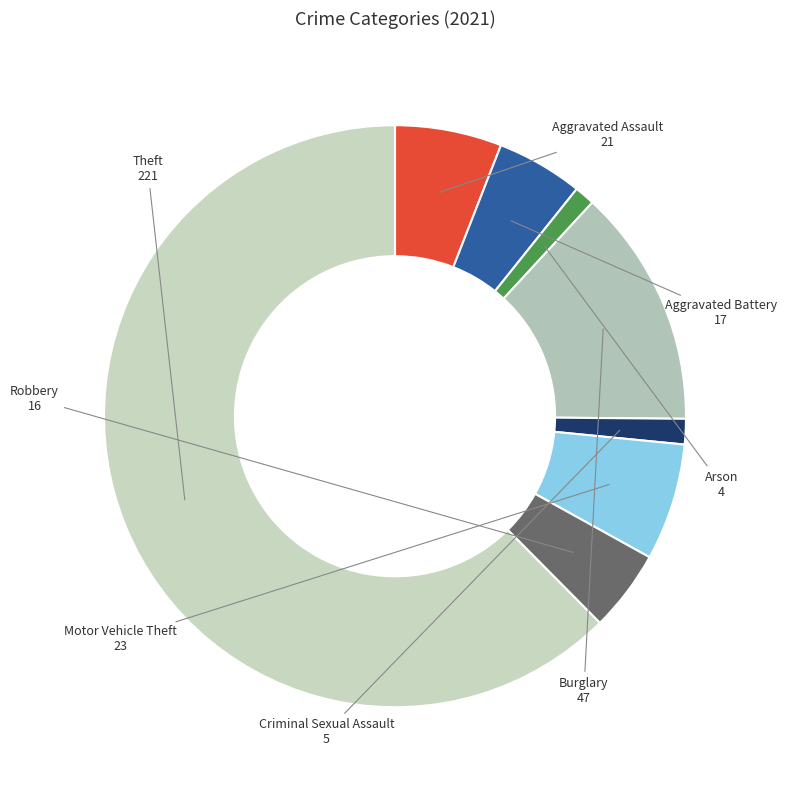

Is there a majority slice in this chart?

Yes